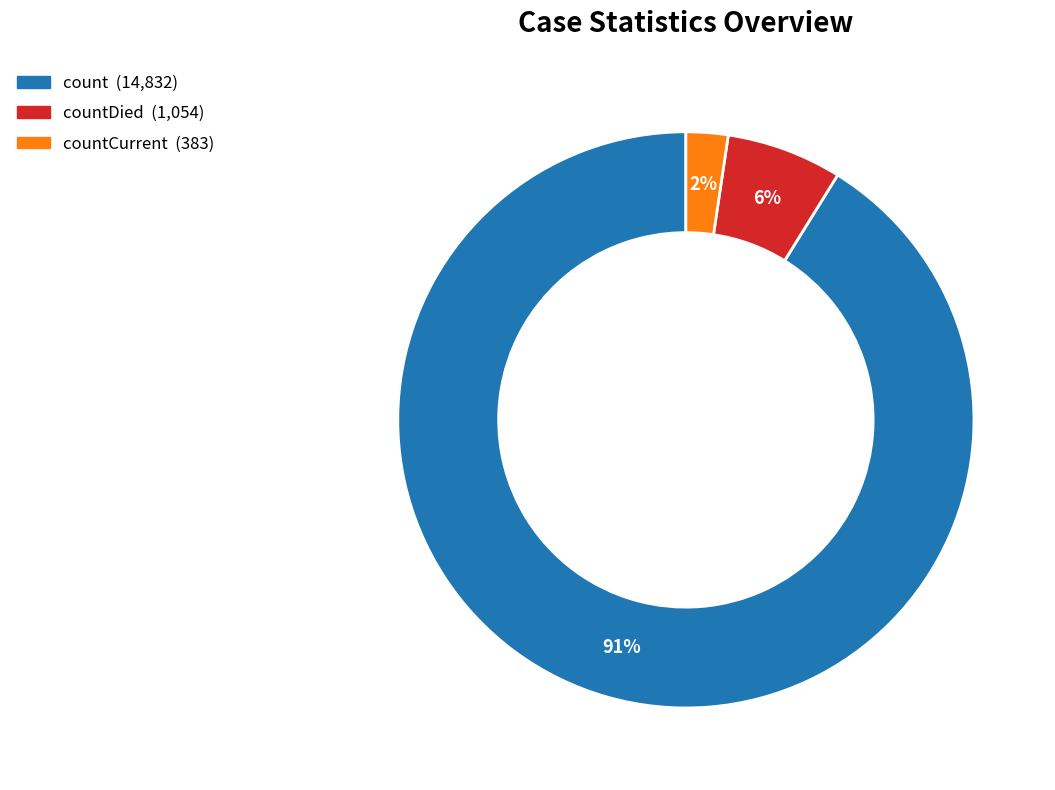

To the nearest percent, what is the average slice percentage?

33%